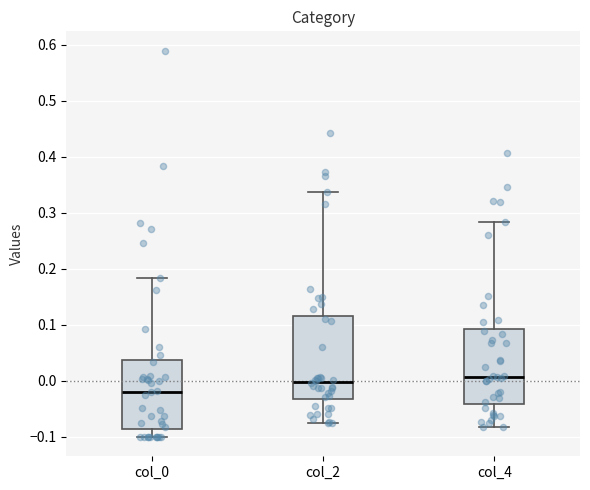

Where is the lower edge of the box for col_2 on the y-axis? The values are not printed on the chart, so give them approximately, as read against the axis.

-0.03